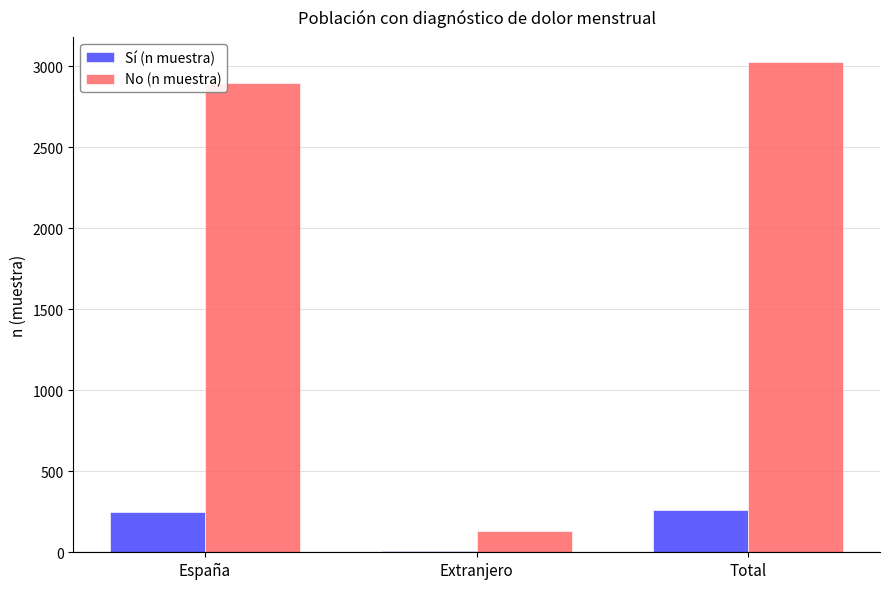

At which label is No (n muestra) closest to 1580?

España